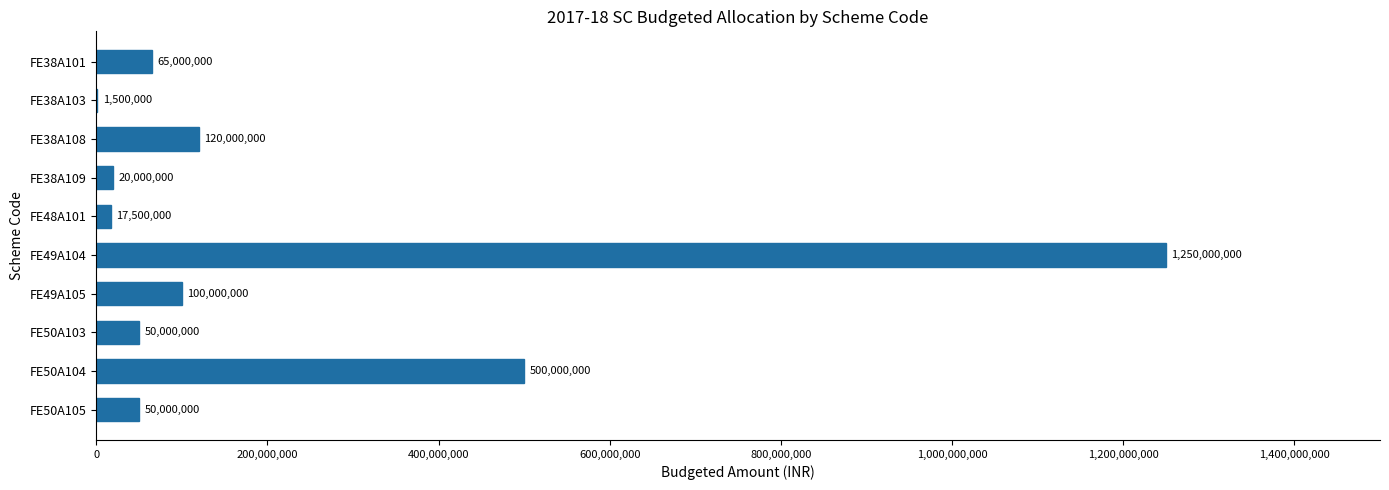

At which category does the chart reach its peak across all series?

FE49A104